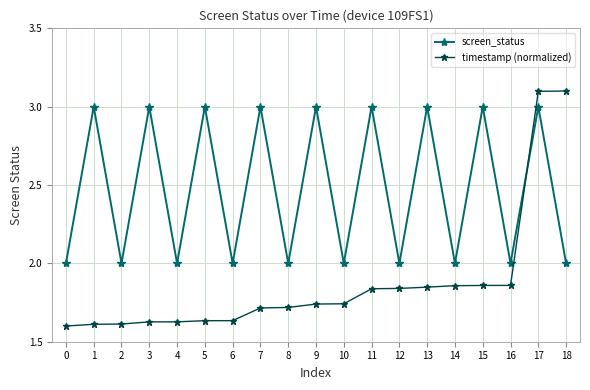

Is it true that screen_status equals 3.0 at 3?

True